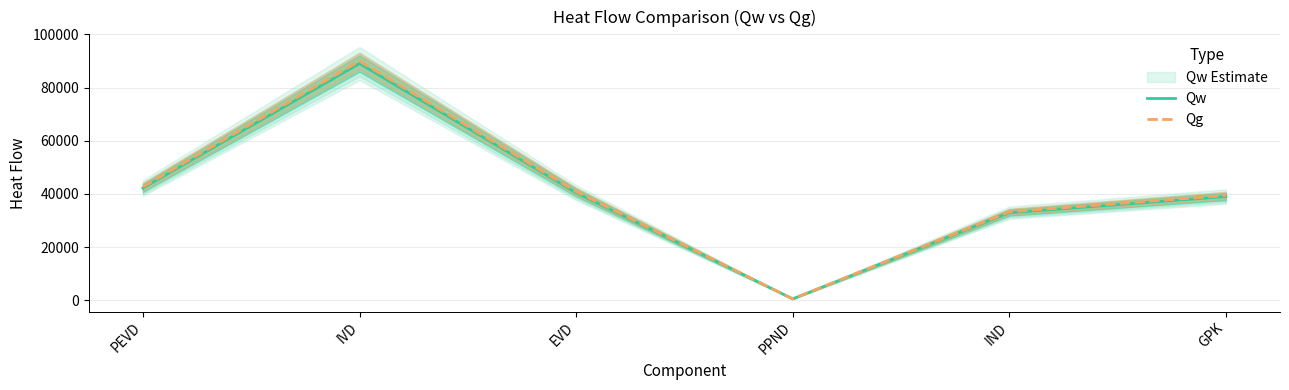

What is the maximum value shown in the chart?

89982.2